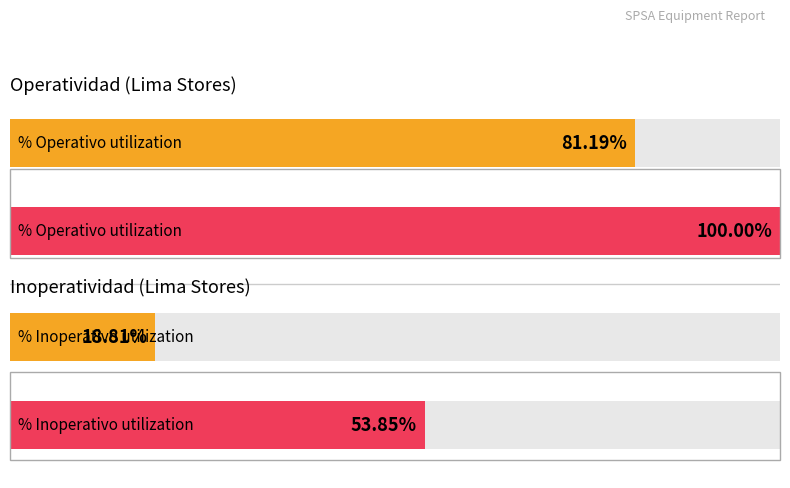

The value of Inoperativos Ratio at Puruchuco is 0.0. True or false?

False